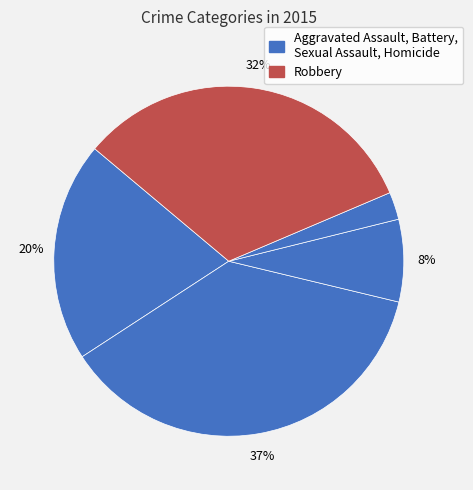

How many segments does this pie chart have?

5